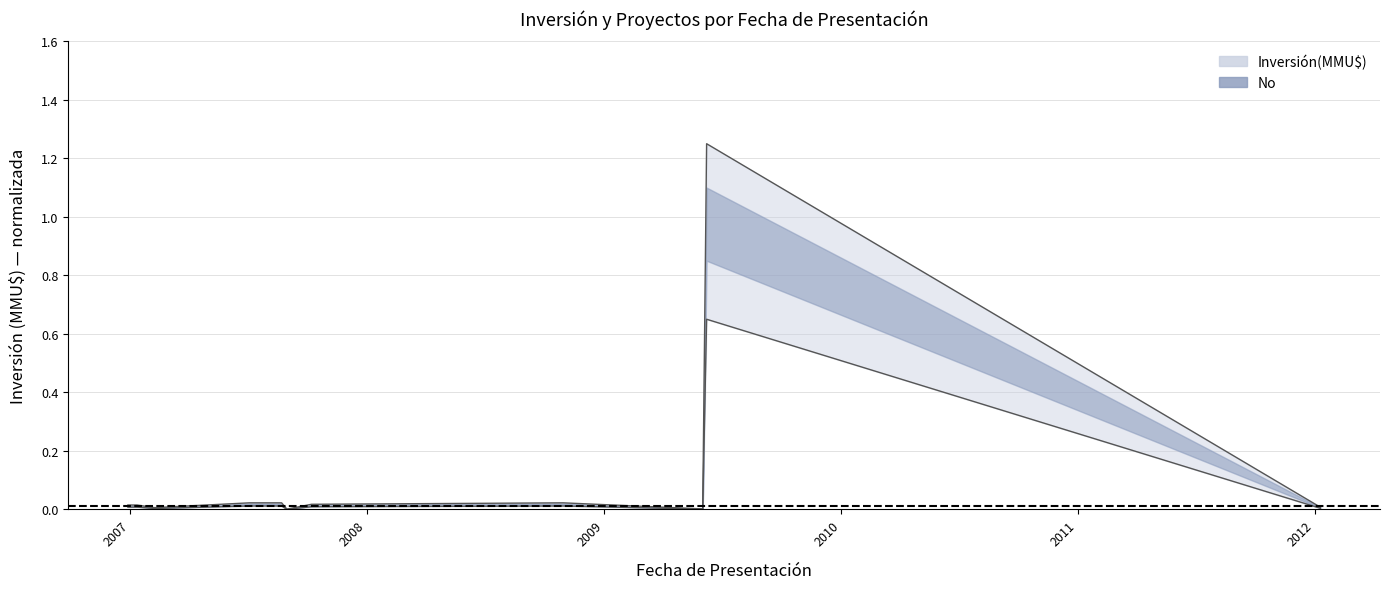

What is the average value?

0.1